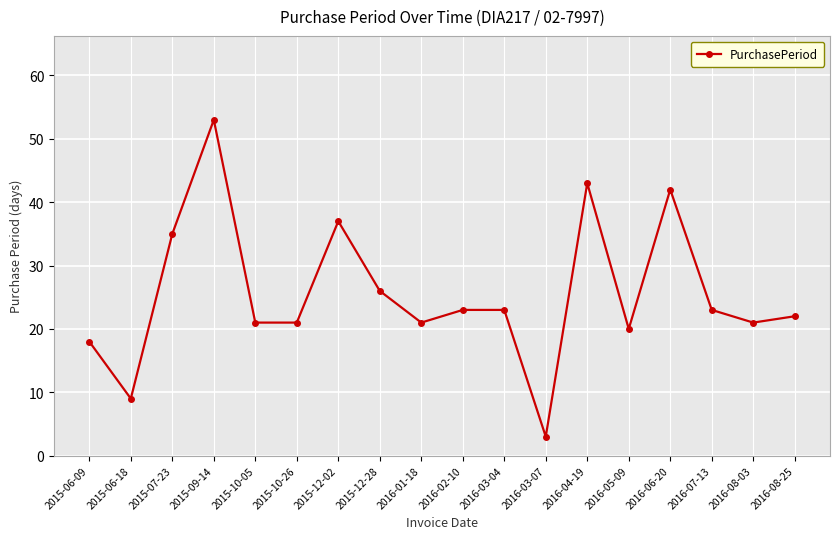

What is the label of the 3rd point from the left?

2015-07-23